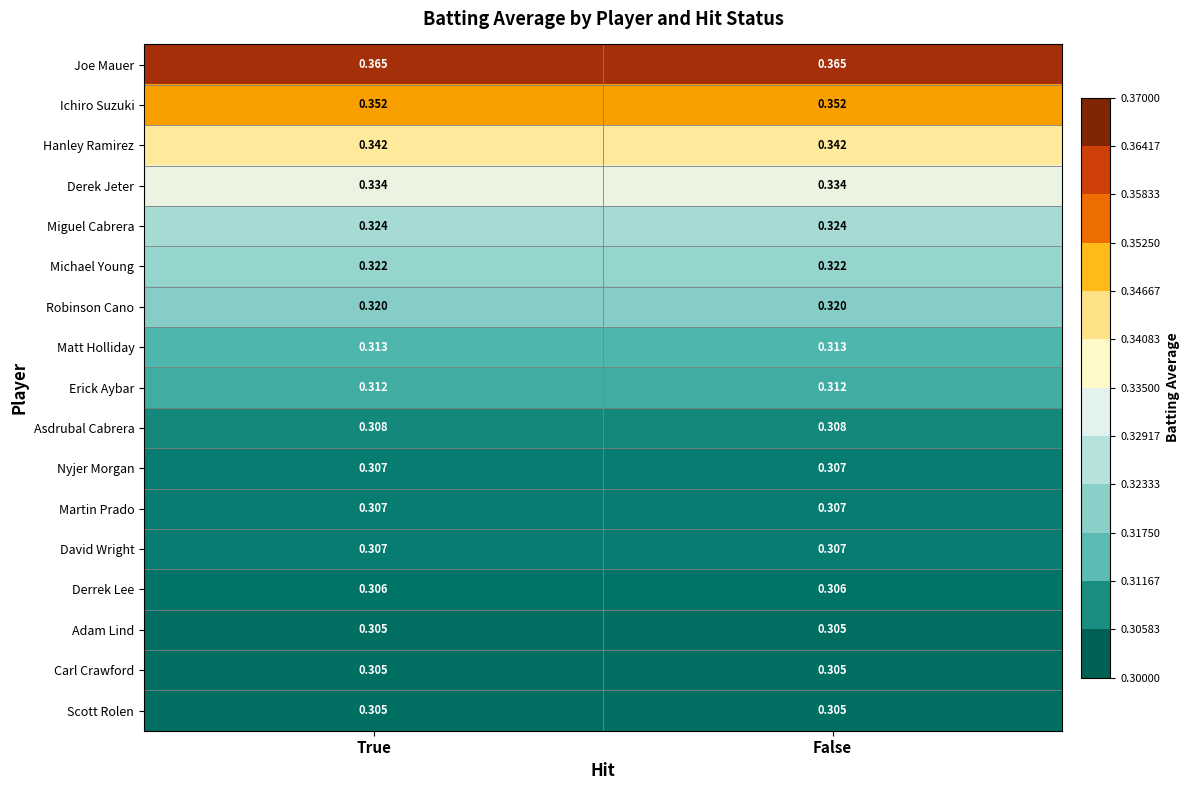

Is the value of Scott Rolen at True greater than the value of Ichiro Suzuki at True?

No